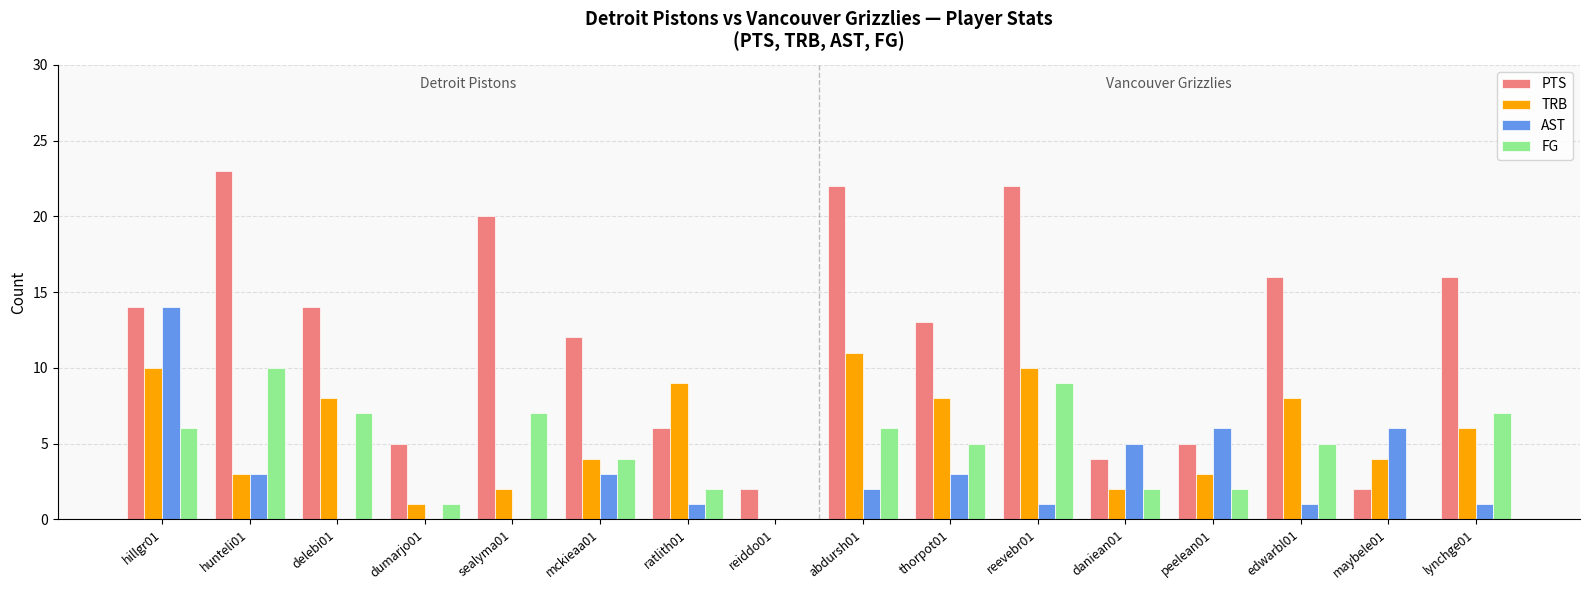

How many groups of bars are there?

16